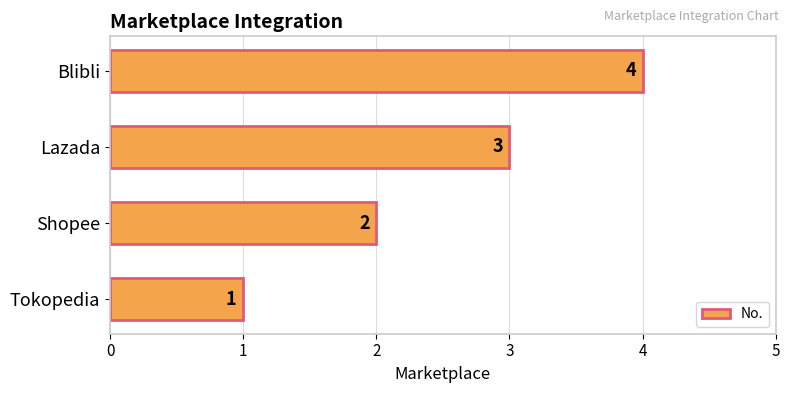

Count the values in the range 2 to 4.

3